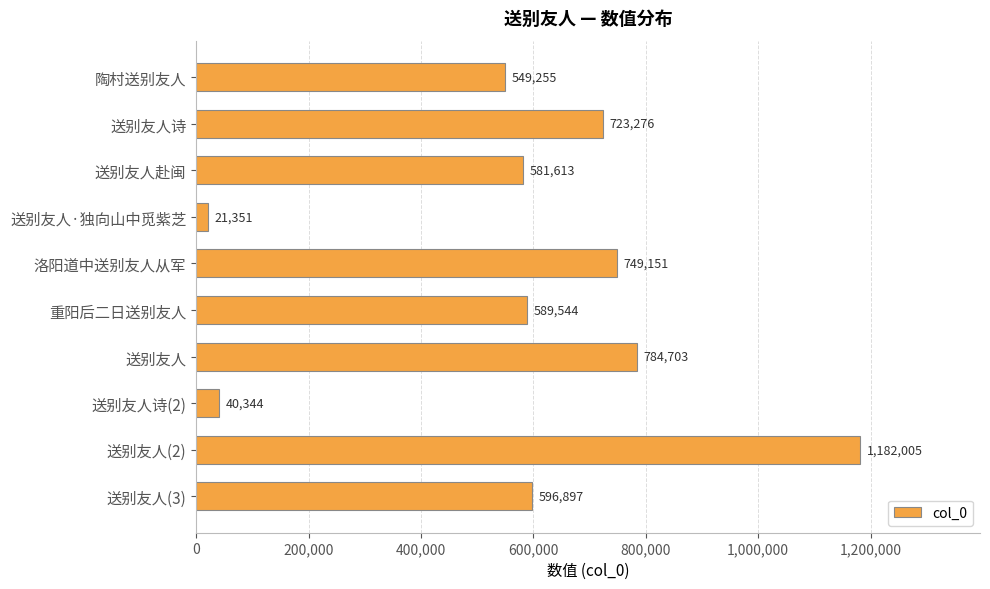

Which label corresponds to the largest value in the chart?

送别友人(2)